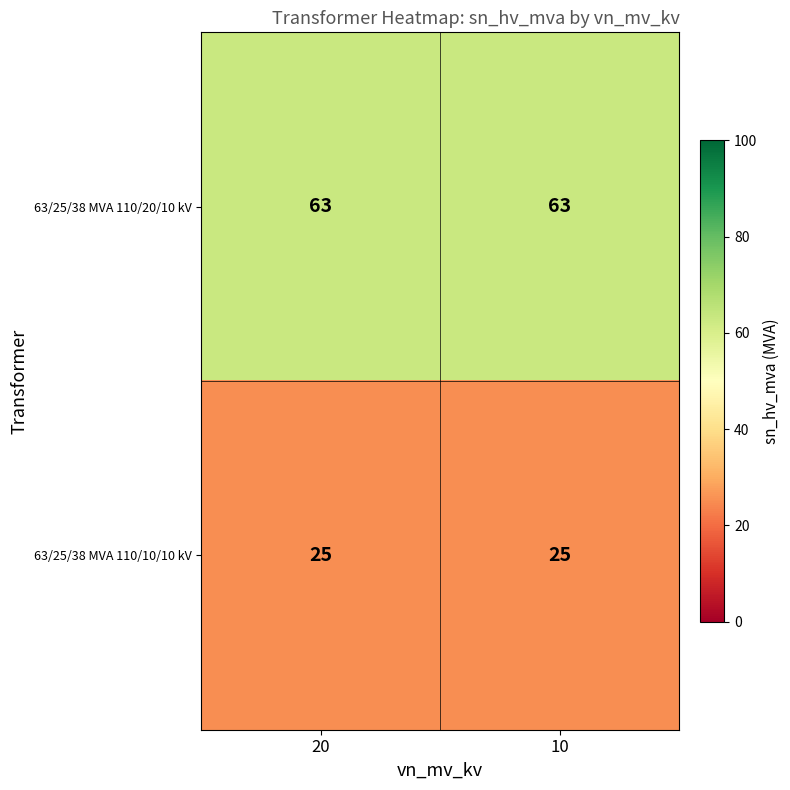

True or false: 63/25/38 MVA 110/10/10 kV has a value of 25 at 10.

True